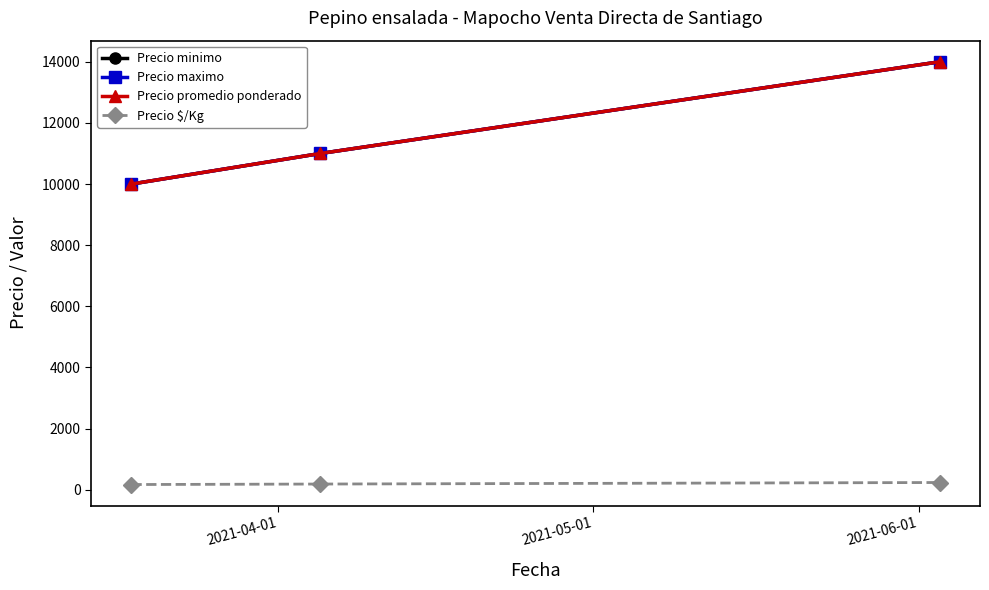

What is the label of the 1st point from the right?

2021-06-01